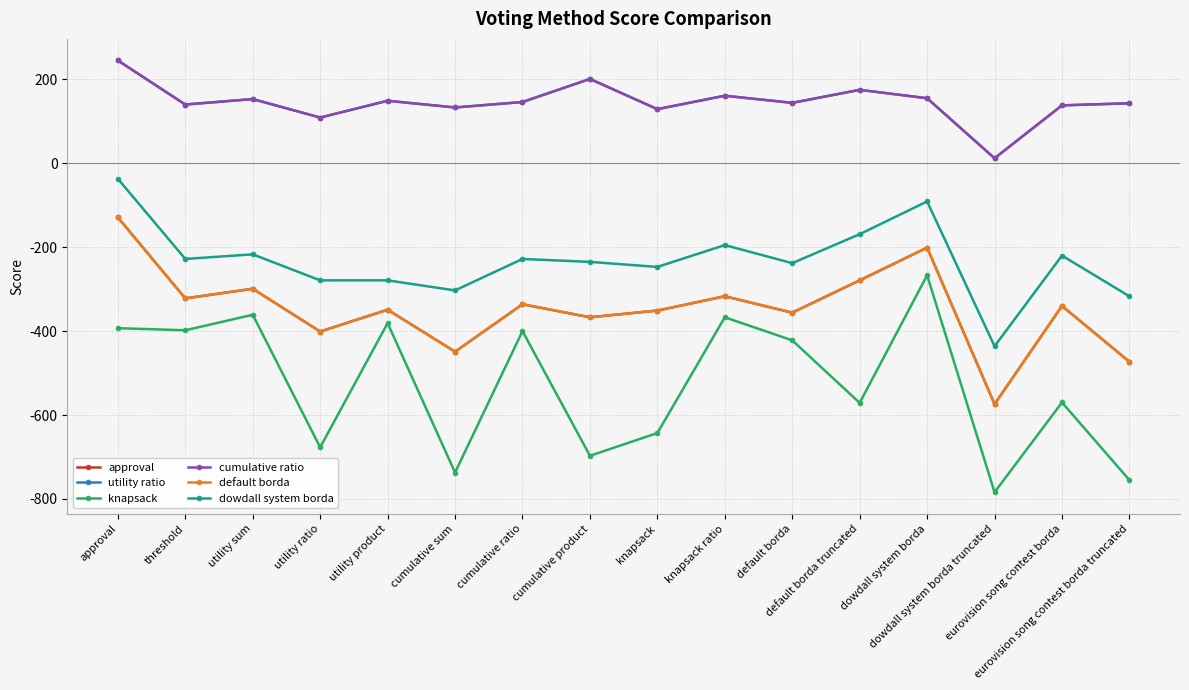

How many lines are shown in the chart?

6